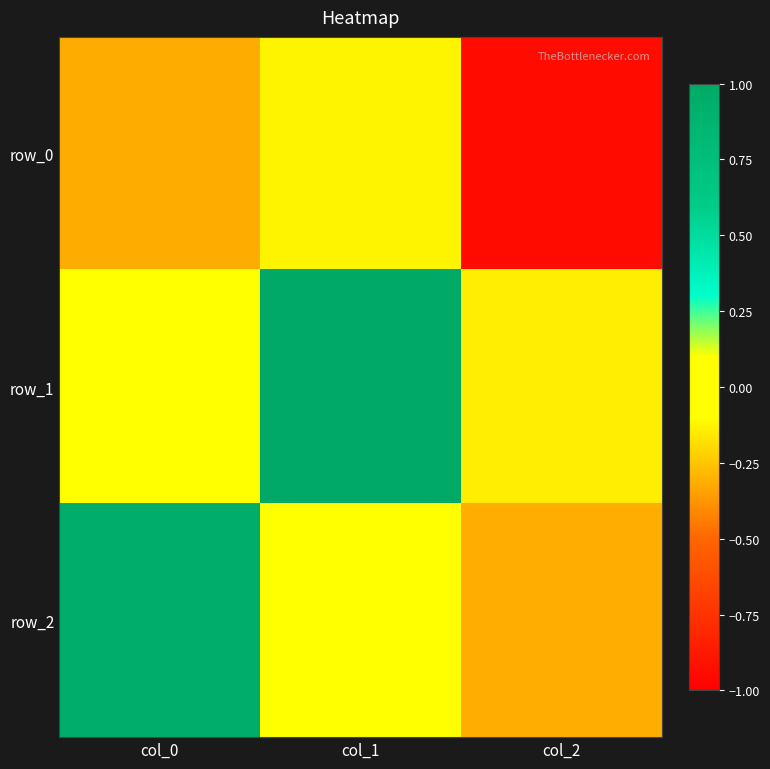

Where does the row_2 series first go above 0?

col_0